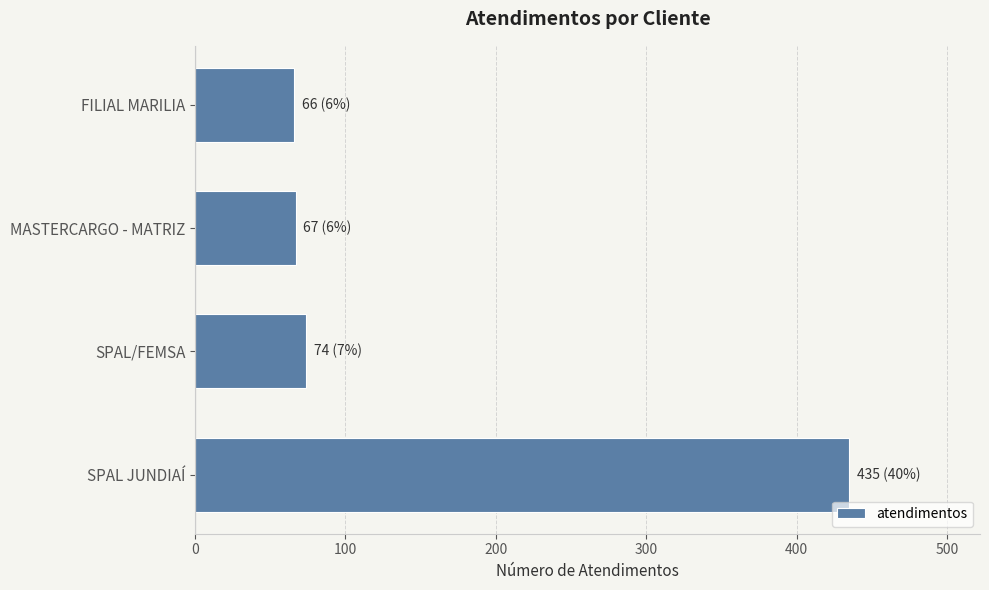

True or false: the data shows 435 at SPAL JUNDIAÍ.

True